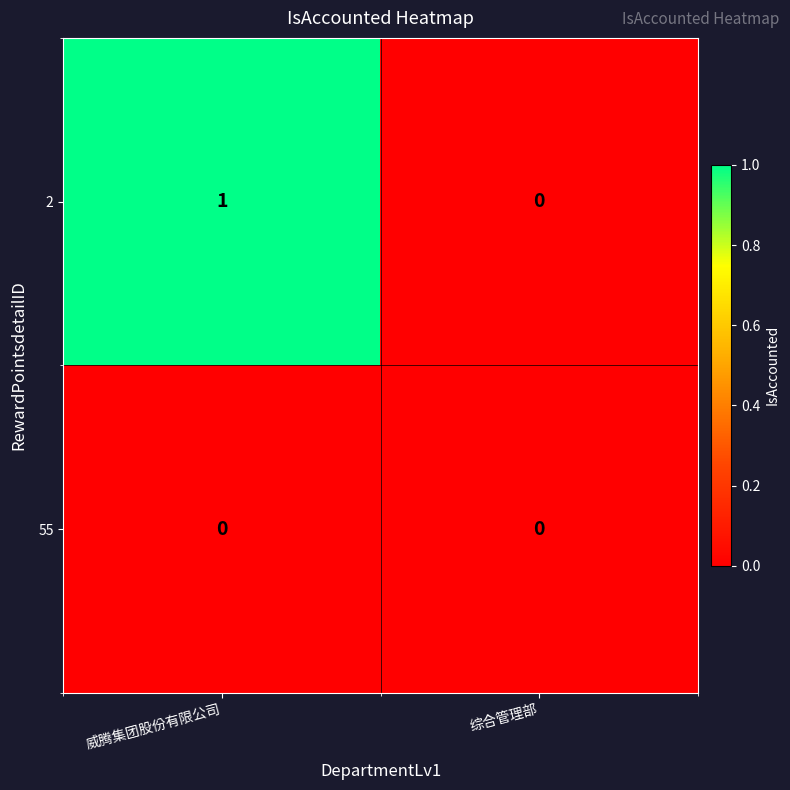

The 2 series shows 0 at 综合管理部. True or false?

True